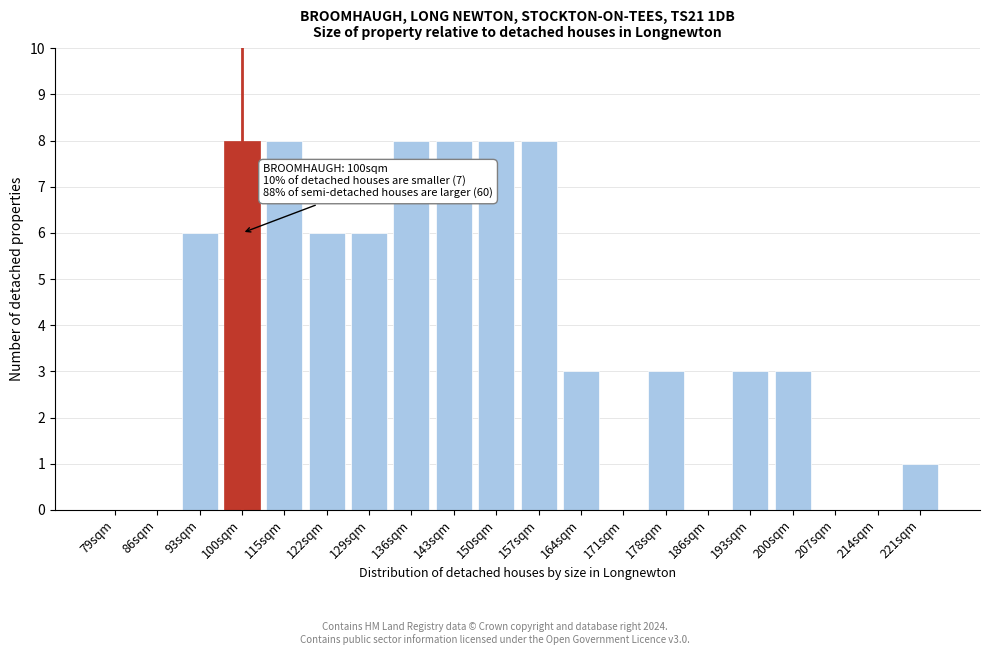

Reading left to right, extract all data points from this chart.

79sqm=0	86sqm=0	93sqm=6	100sqm=8	115sqm=8	122sqm=6	129sqm=6	136sqm=8	143sqm=8	150sqm=8	157sqm=8	164sqm=3	171sqm=0	178sqm=3	186sqm=0	193sqm=3	200sqm=3	207sqm=0	214sqm=0	221sqm=1